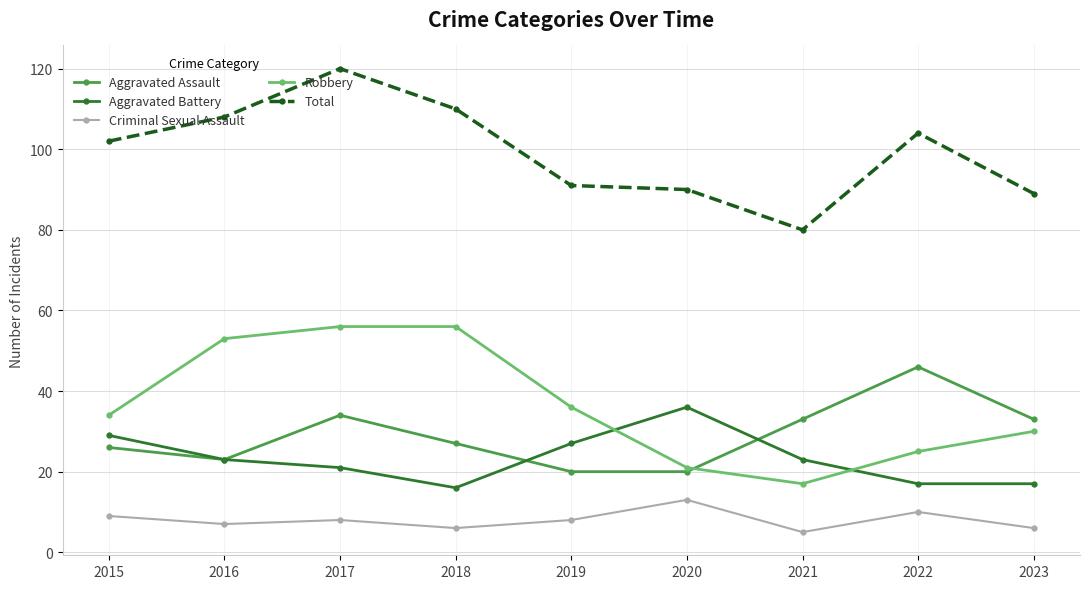

What is the maximum value shown in the chart?

120